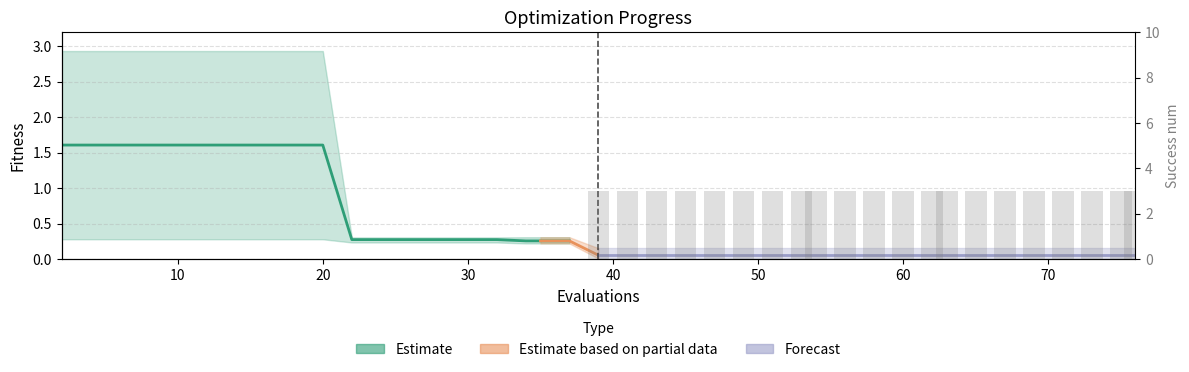

Is it true that the value at 21 is 5?

False